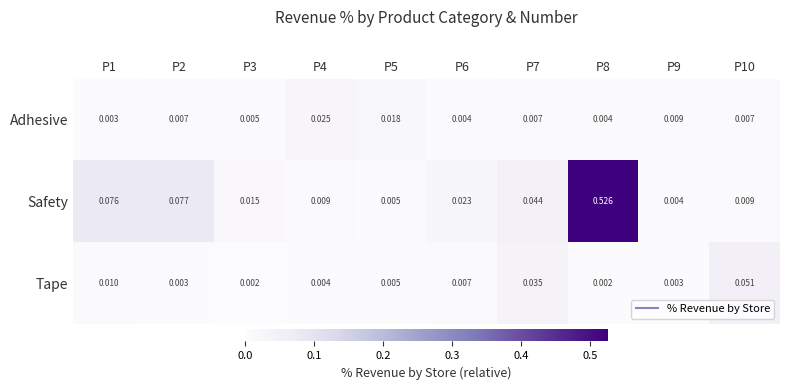

Is the value of Safety at P1 greater than the value of Tape at P10?

Yes